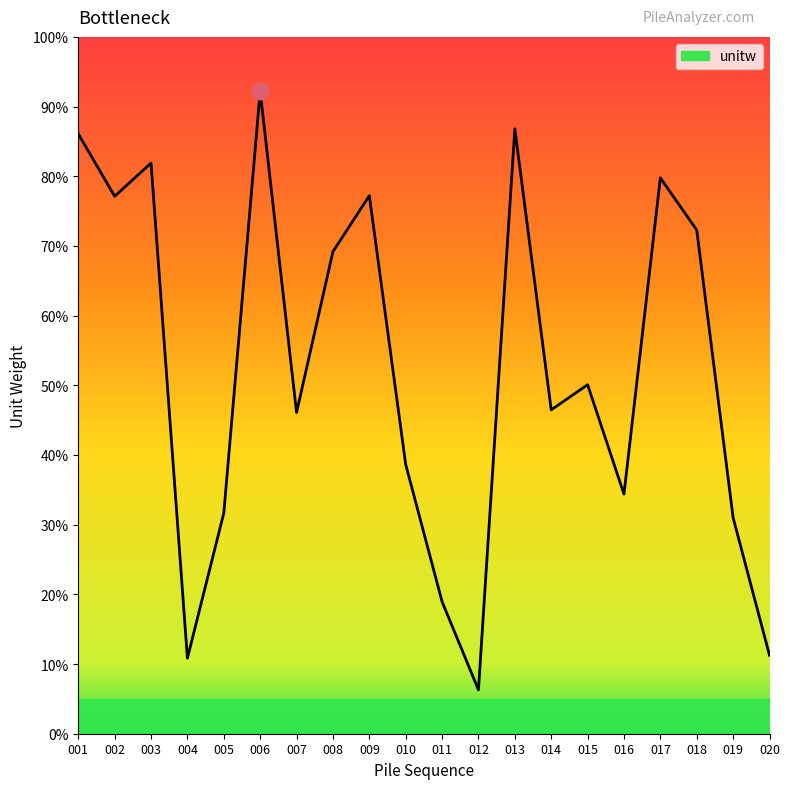

Is this an area chart (filled region under the line)?

Yes